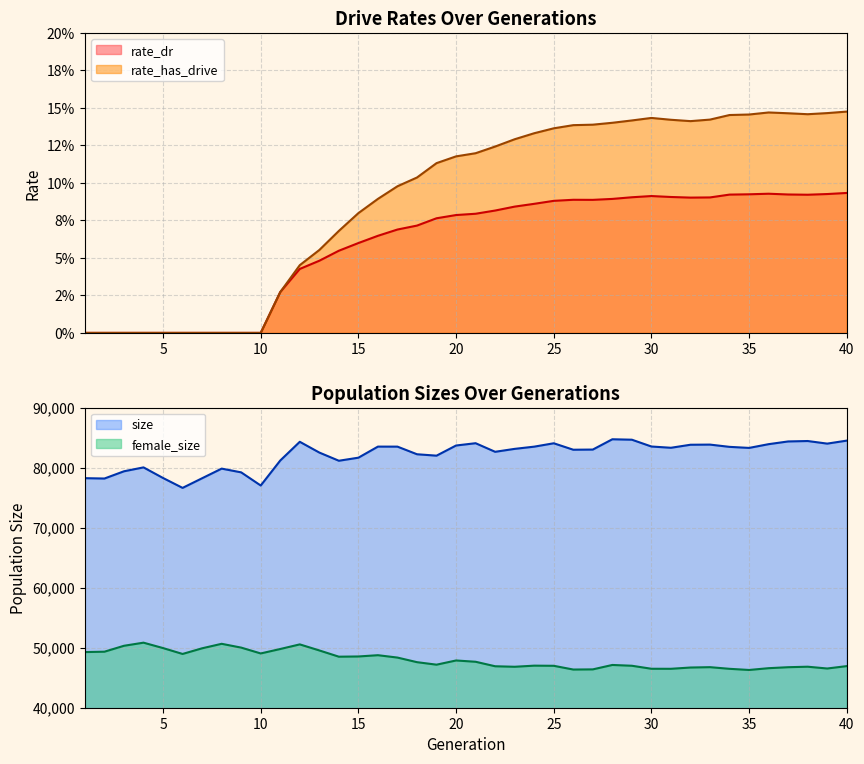

True or false: rate_dr and rate_has_drive cross at least once.

False